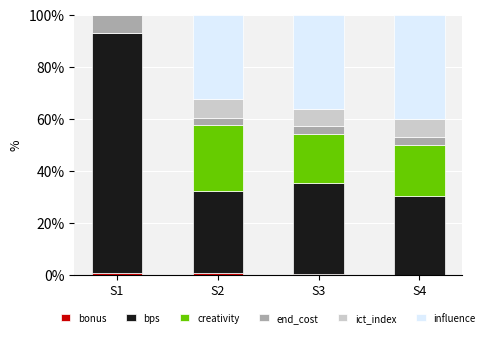

What is the total value across all series at S4?

100.0